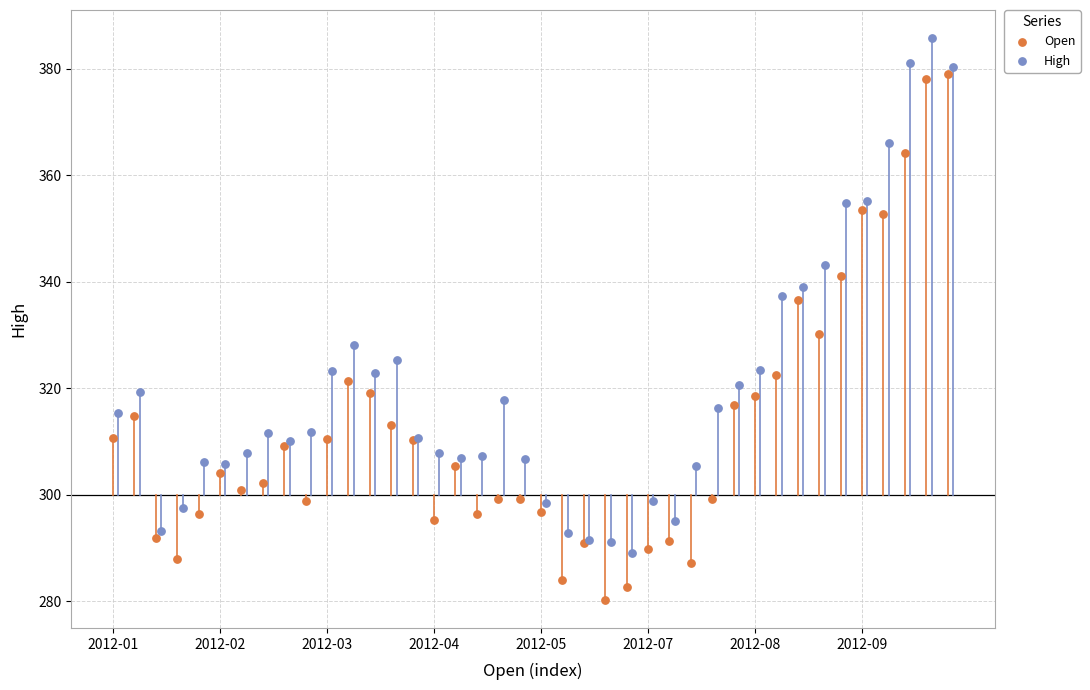

Which series has the widest spread of Y values?

Open